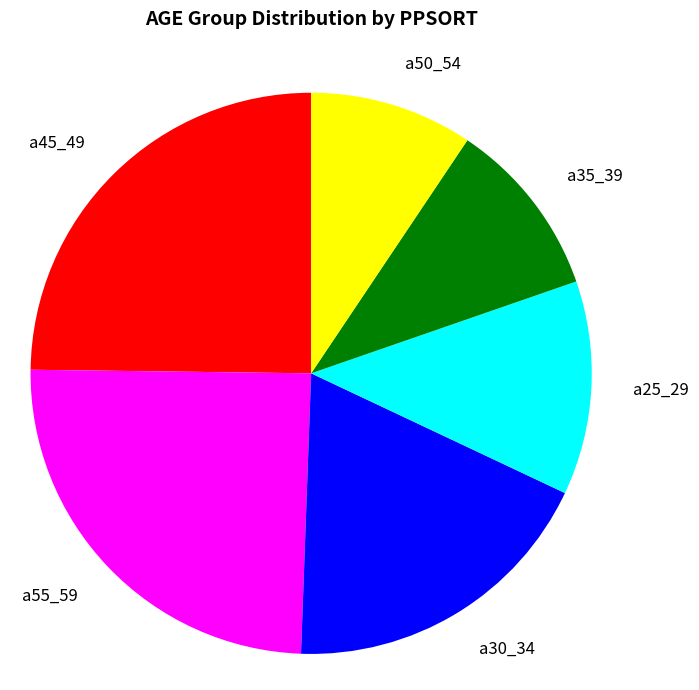

Which slice is the smallest?

a50_54